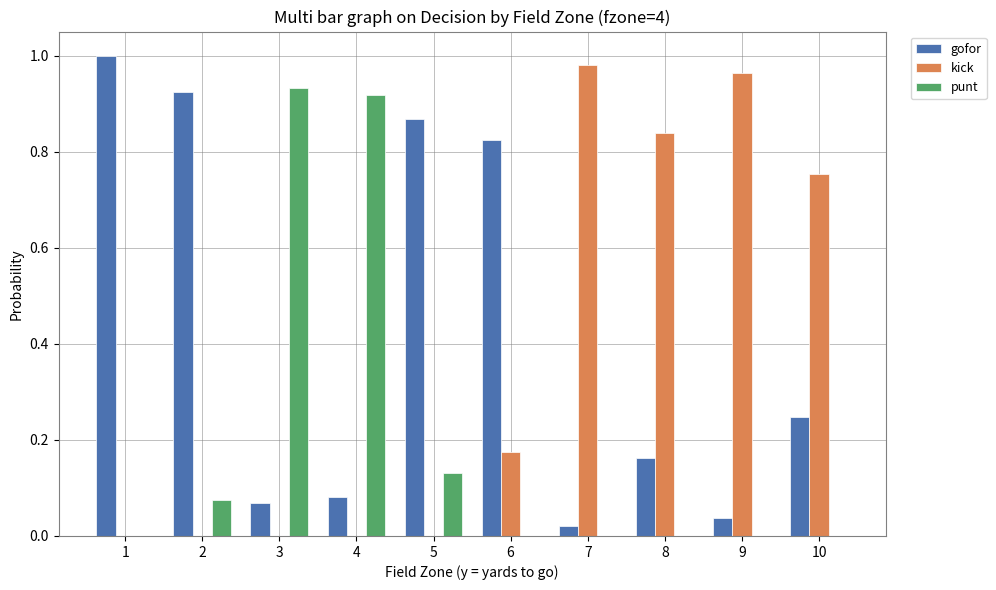

Is the value of gofor at 8 greater than the value of kick at 2?

Yes